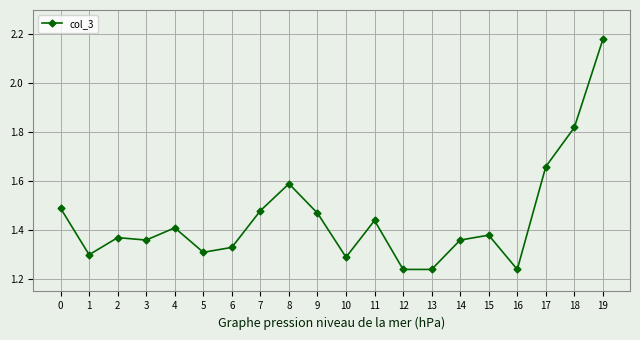

The chart shows a value of 1.4 at 15. True or false?

True